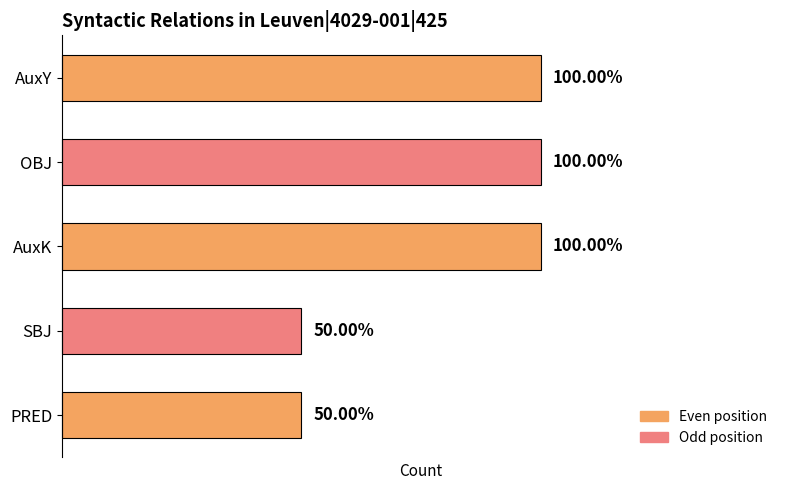

What is the difference between the maximum and second lowest values?

1